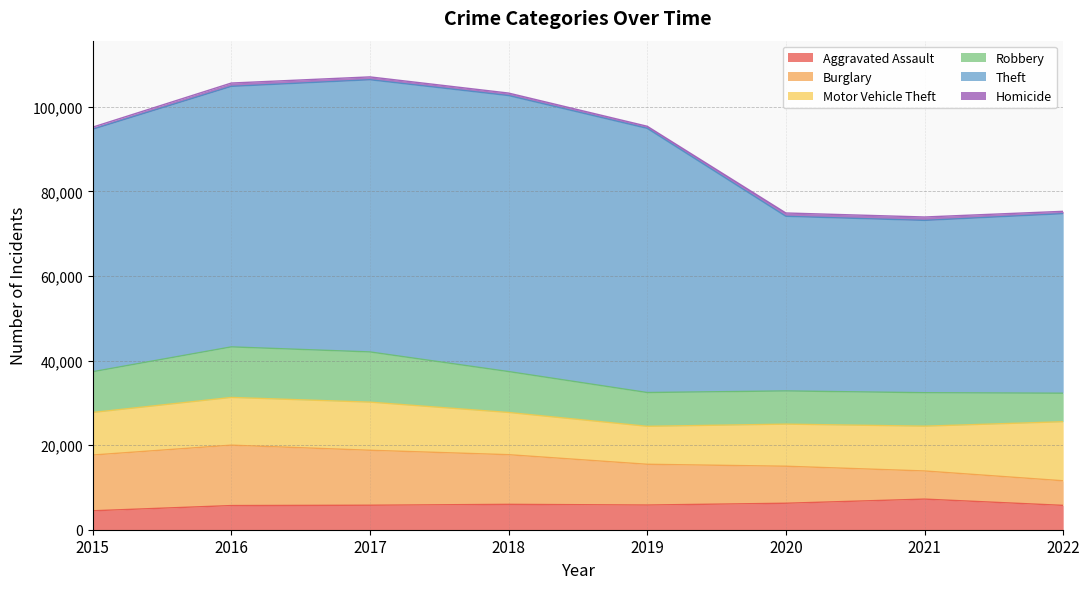

At which category does Theft reach its first local peak?

2018